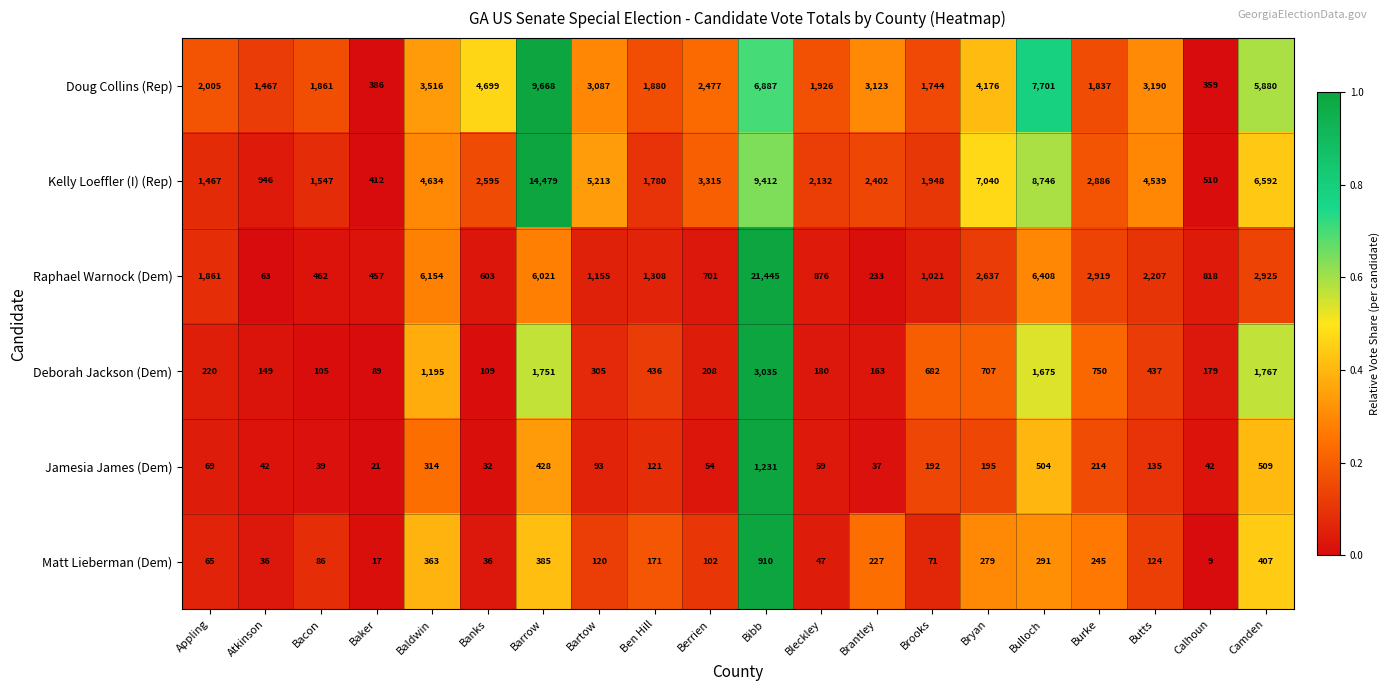

At which category is the sum across all series the highest?

Bibb